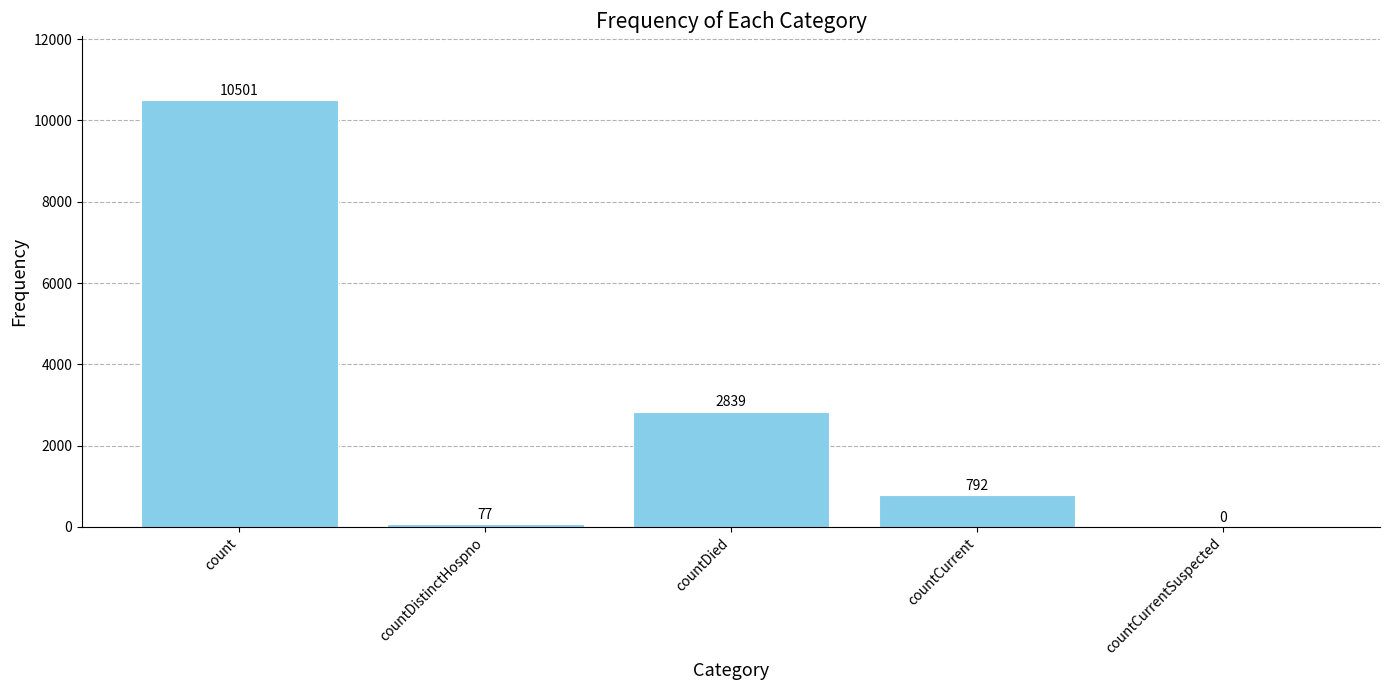

What is the greatest value displayed?

10501